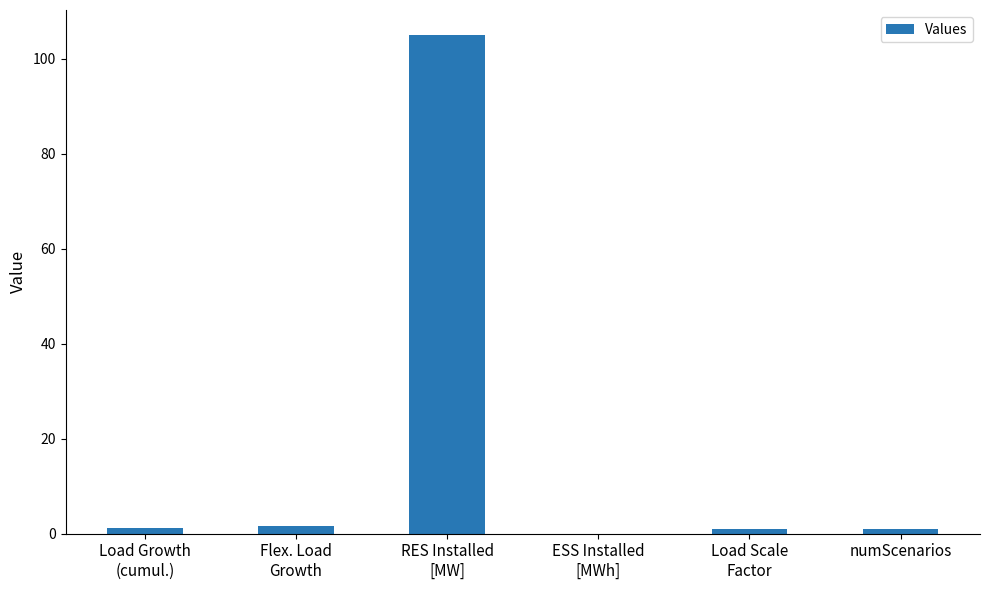

Are the bars horizontal?

No